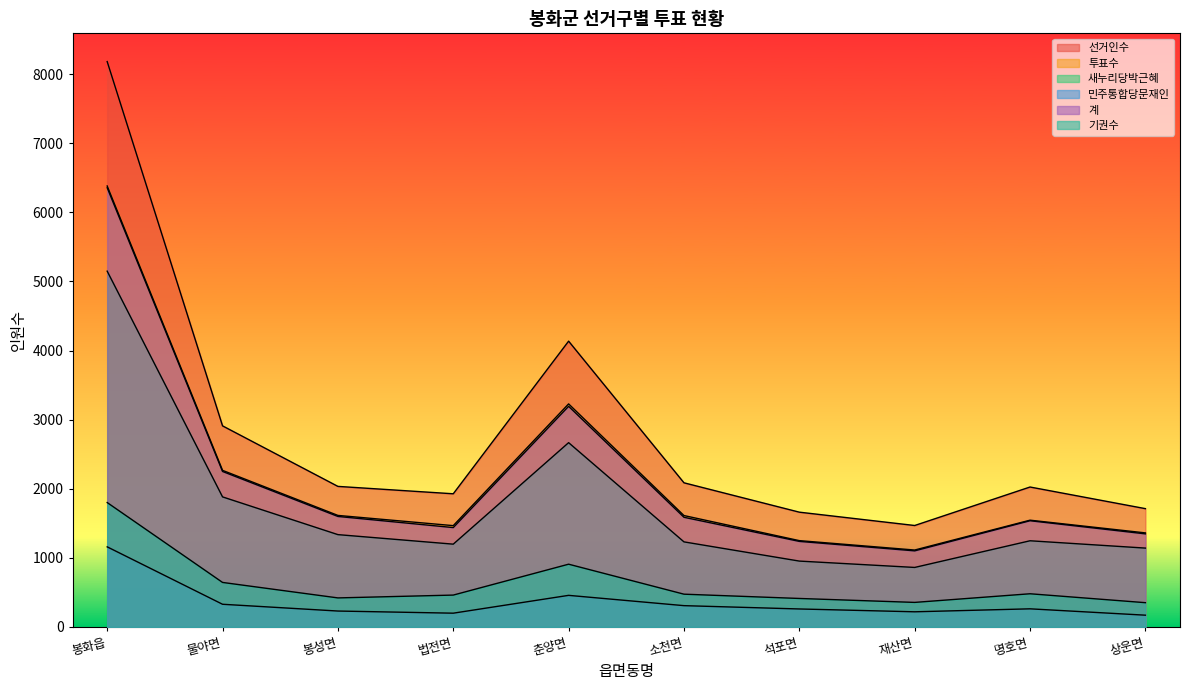

The 선거인수 series shows 8182 at 봉화읍. True or false?

True